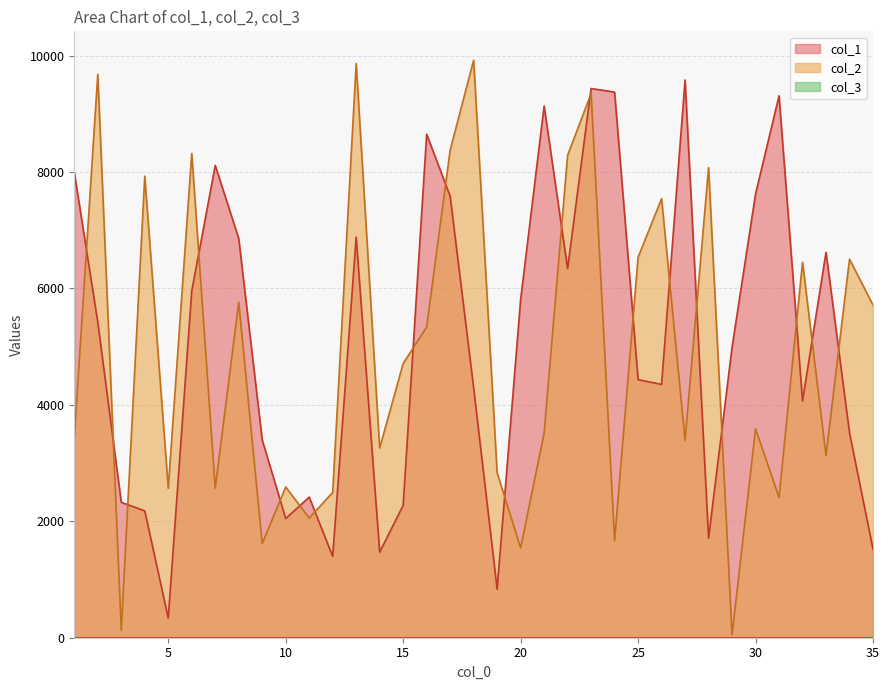

What is the minimum value shown in the chart?

1